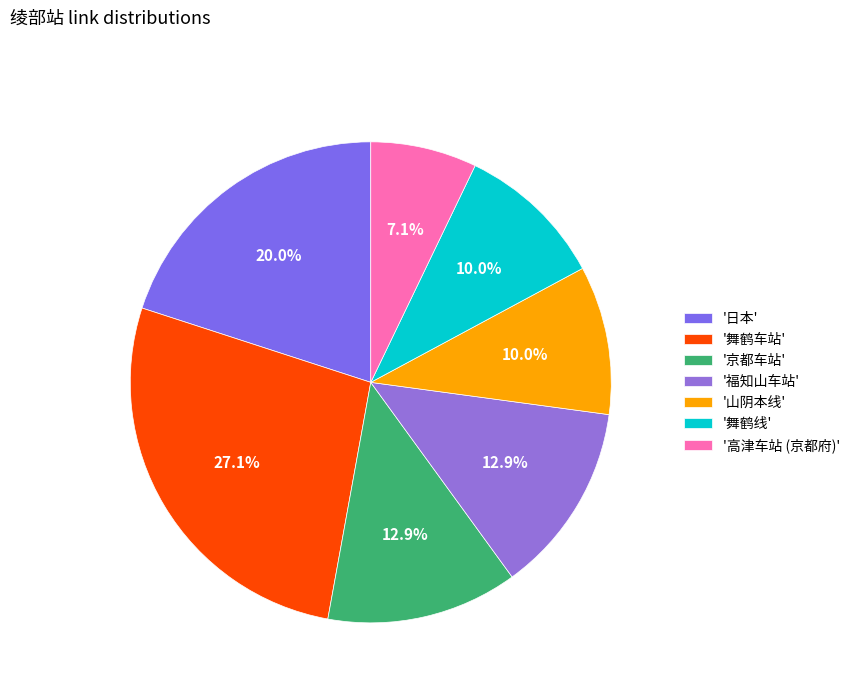

Which category has the biggest portion of the pie?

'舞鹤车站'